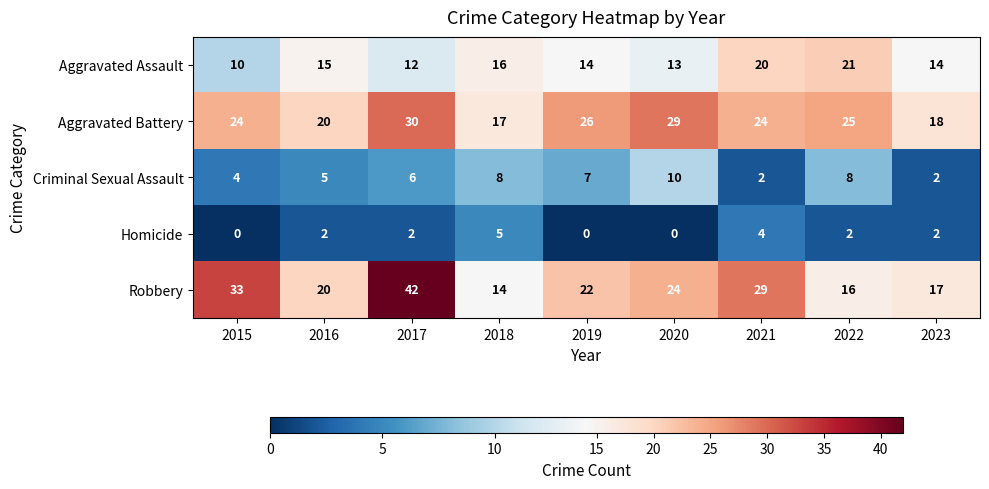

The value of Criminal Sexual Assault at 2018 is 8. True or false?

True